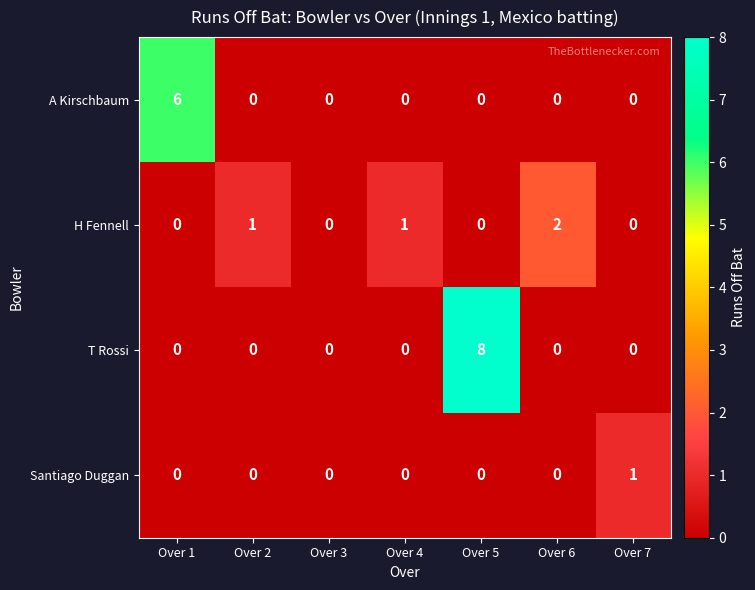

Rank the series by their average value, from highest to lowest.

T Rossi, A Kirschbaum, H Fennell, Santiago Duggan